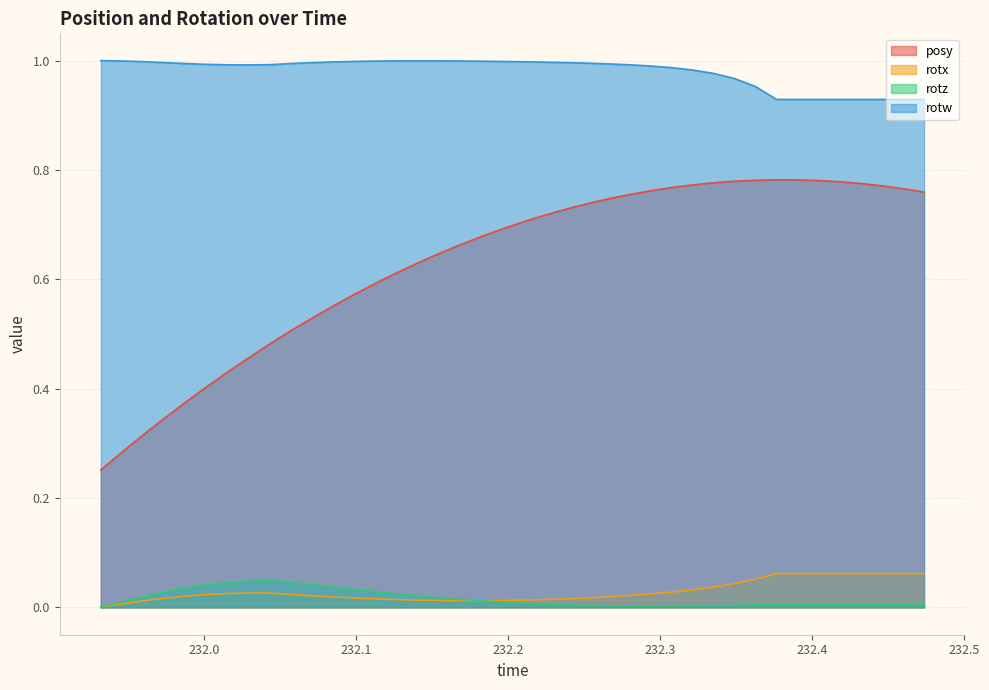

True or false: rotx and rotw intersect in this chart.

False